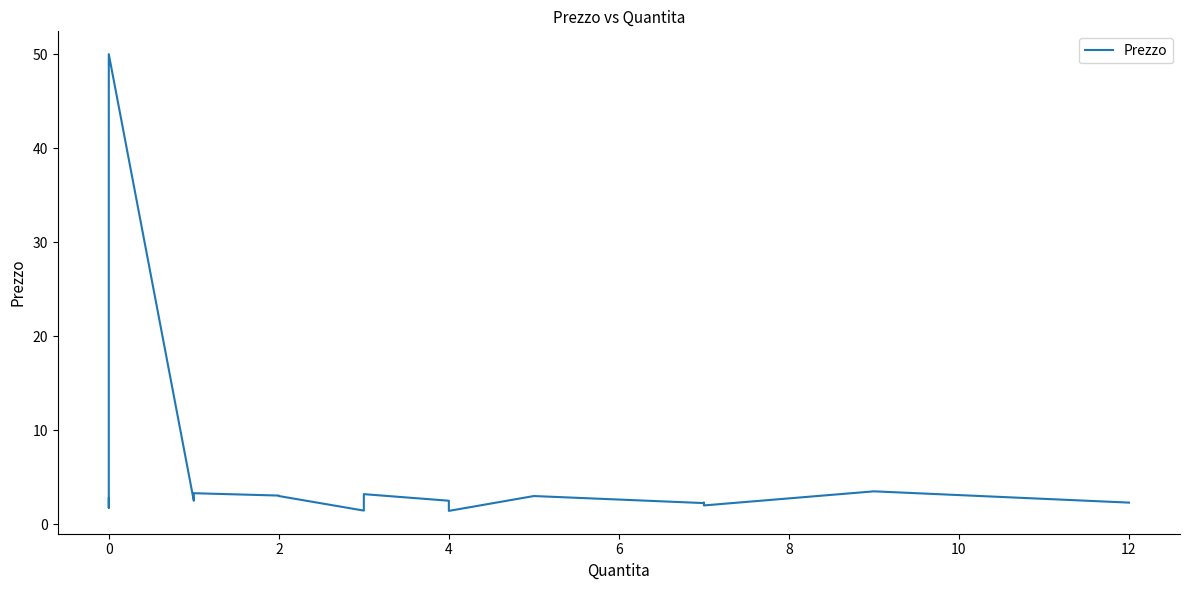

What is the minimum value shown in the chart?

1.4